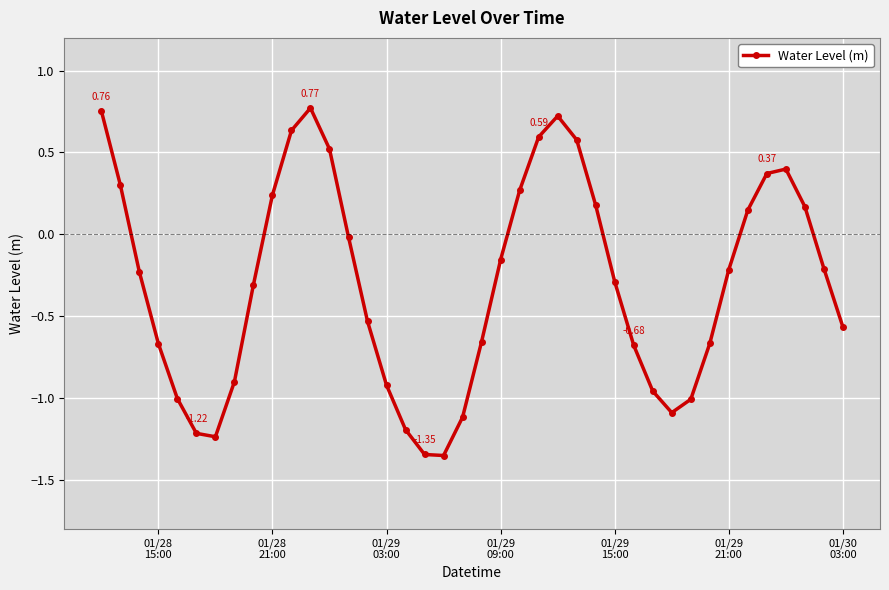

How many data points are less than 0?

25